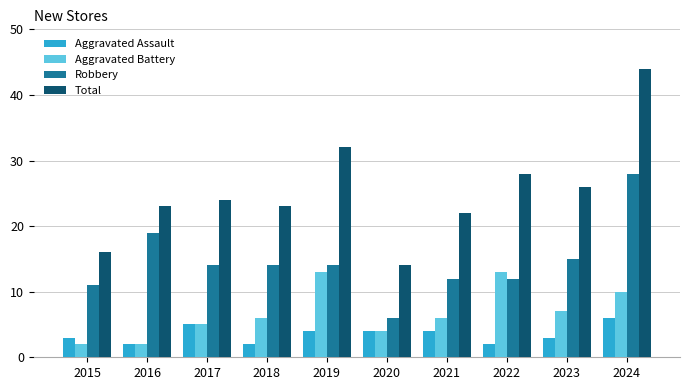

Is it true that Robbery equals 8 at 2023?

False